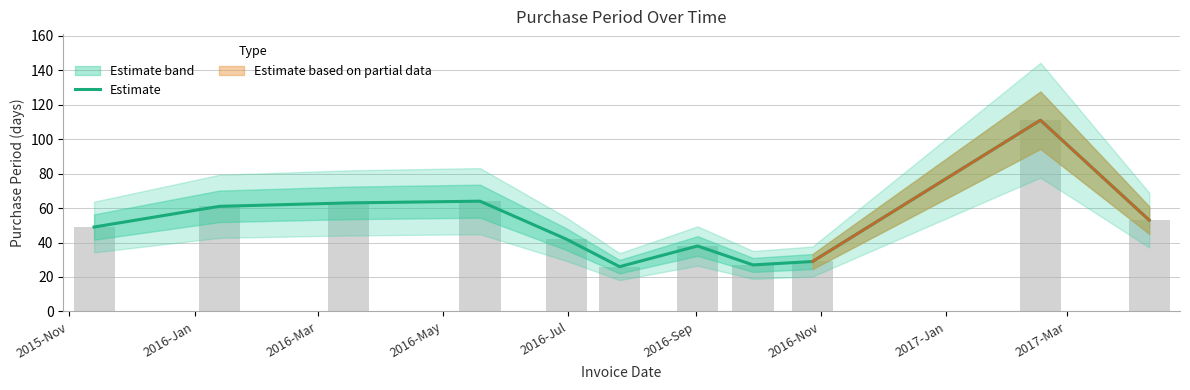

What is the lowest value of the Estimate series?

26